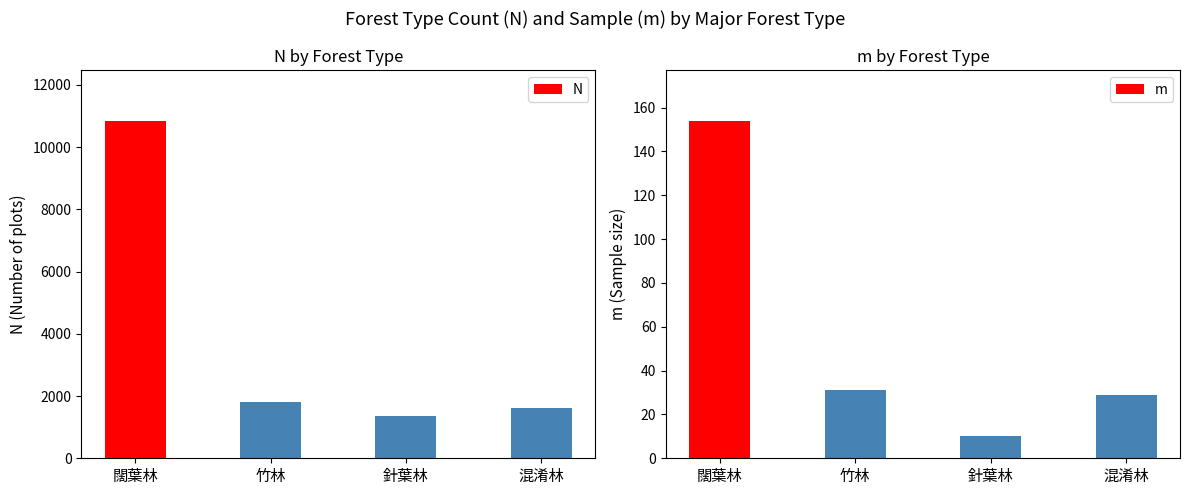

What is the spread (max minus min) of values at 闊葉林?

10693